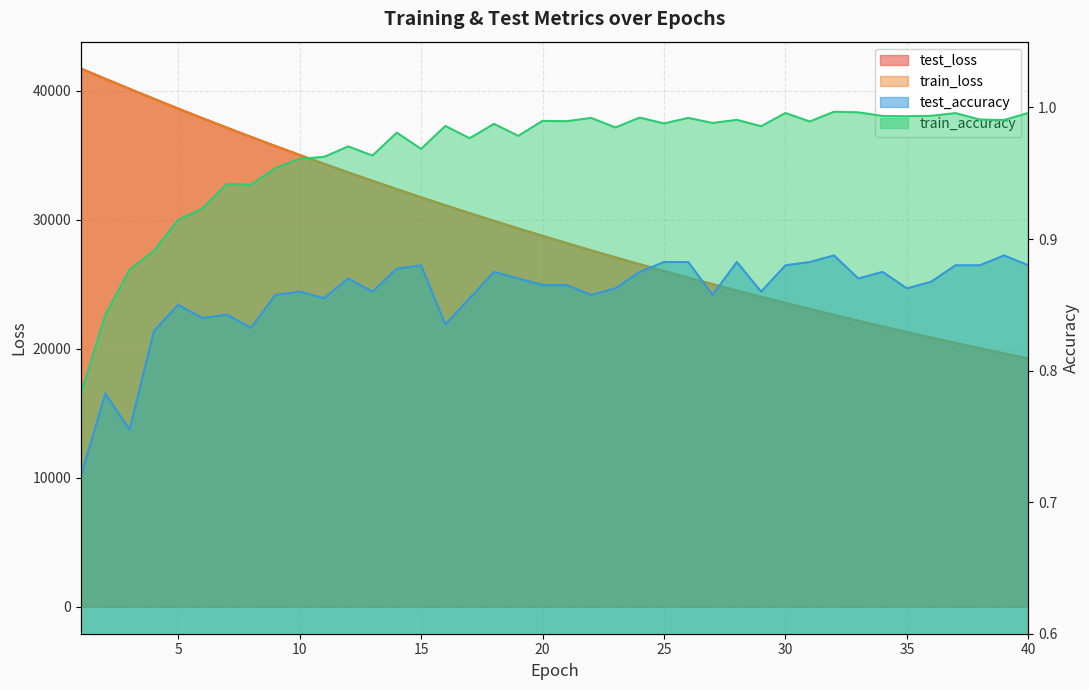

The value of train_loss at 39 is 19629.7. True or false?

True